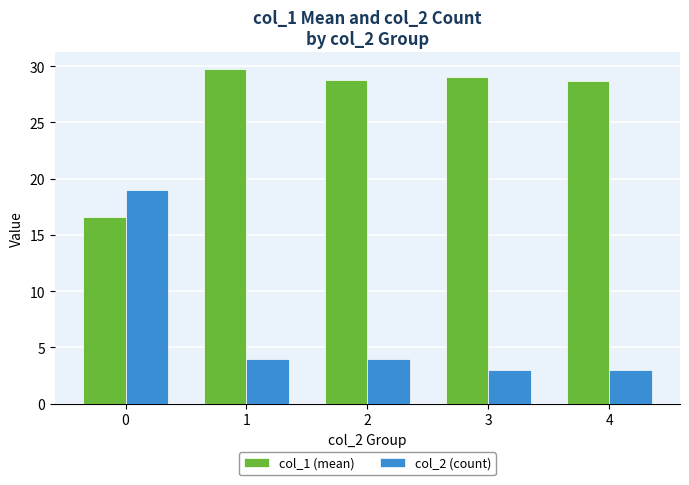

Which series changed the most between 0 and 4?

col_2 (count)